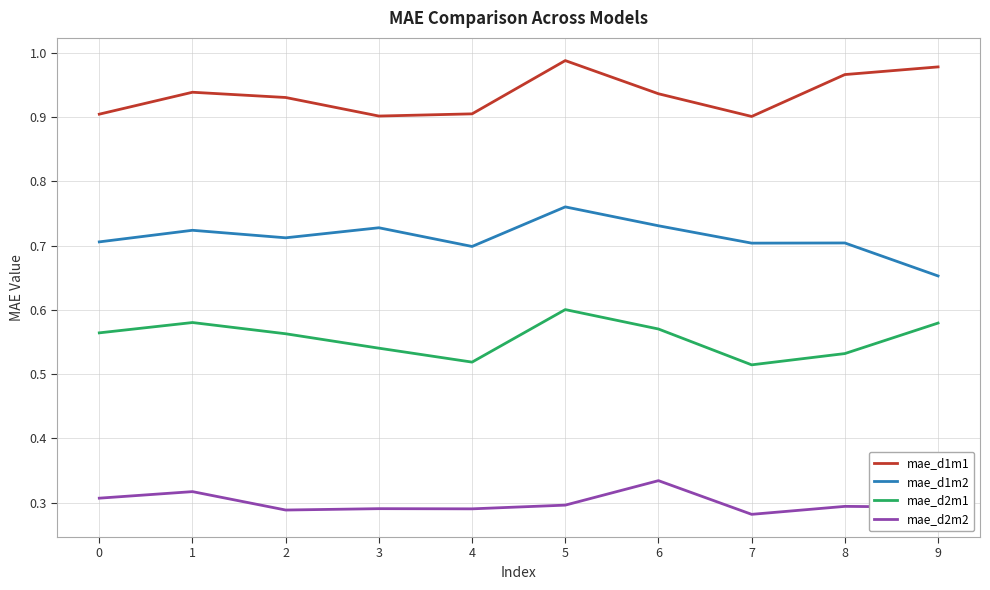

At how many categories does at least one series exceed 0?

10